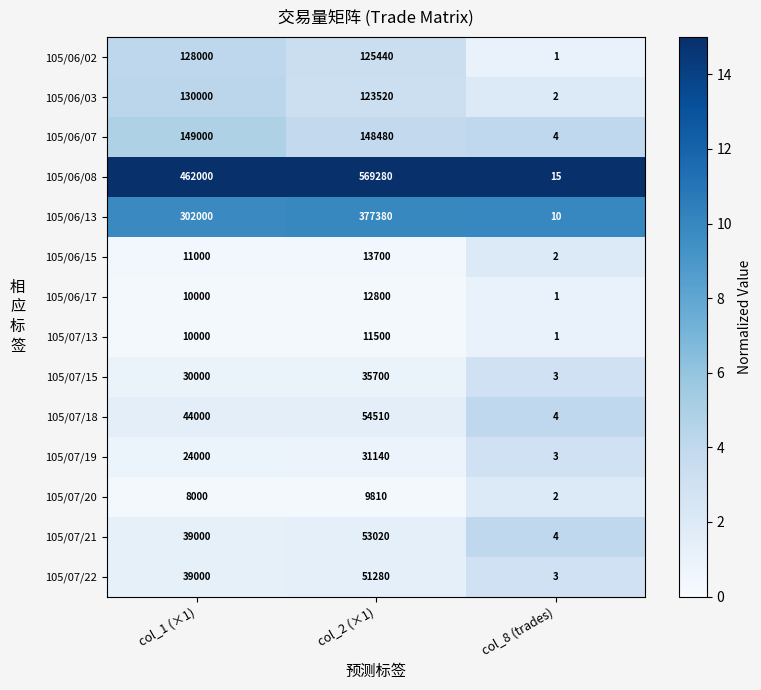

What is the average value of the 105/06/15 series?

8234